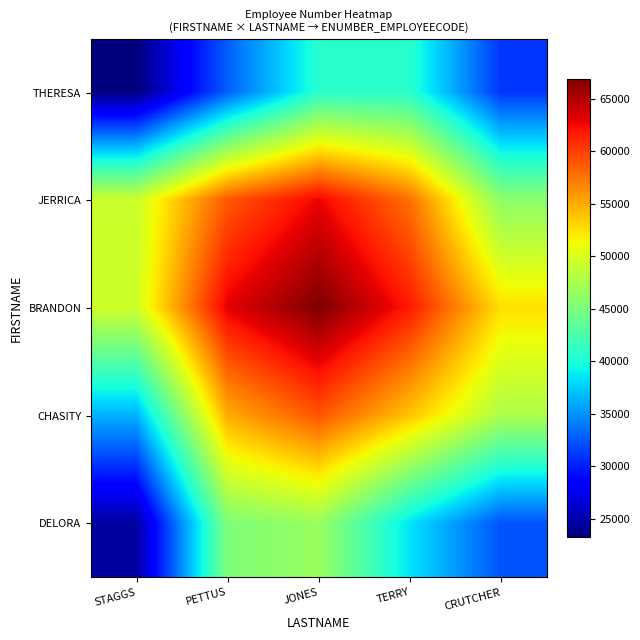

Rank the series at CRUTCHER from lowest to highest value.

THERESA, DELORA, JERRICA, CHASITY, BRANDON